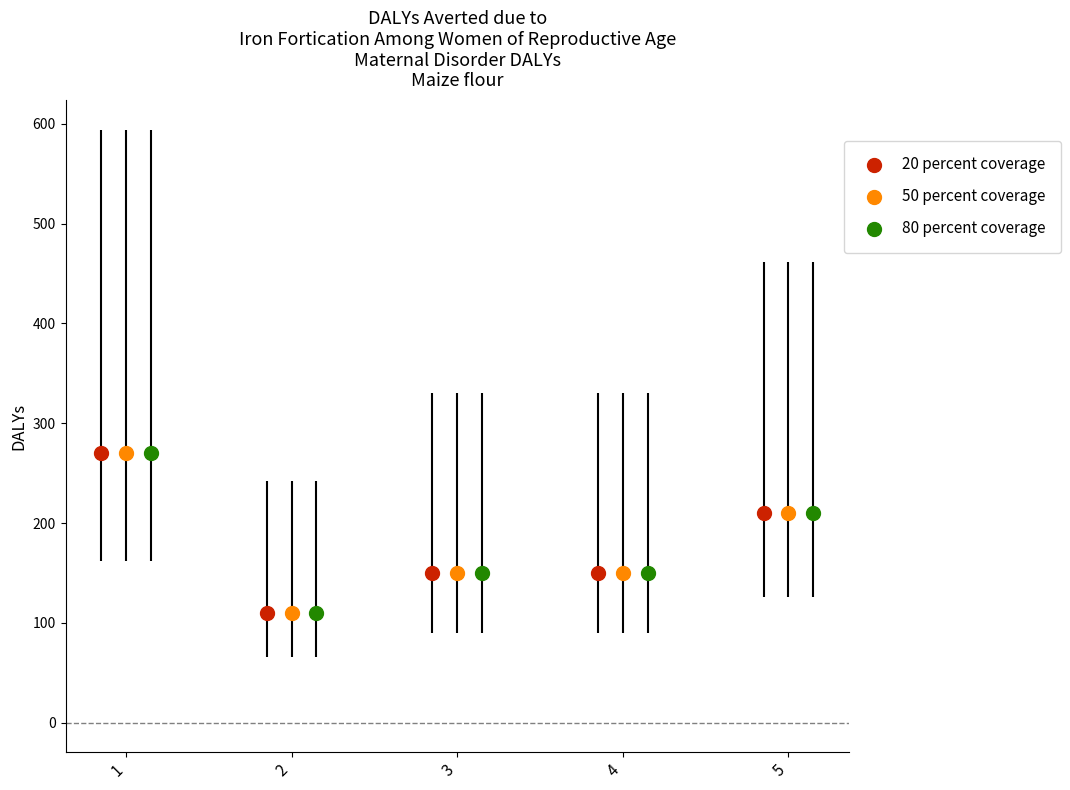

Which series contains the highest Y value?

20 percent coverage